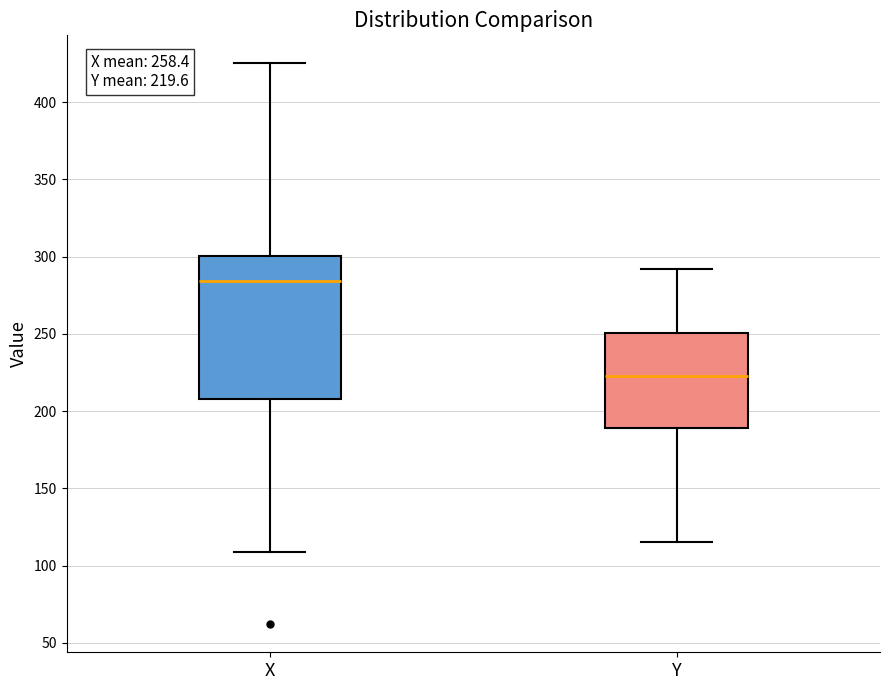

Comparing the boxes themselves (not the whiskers), which one is the tallest?

X